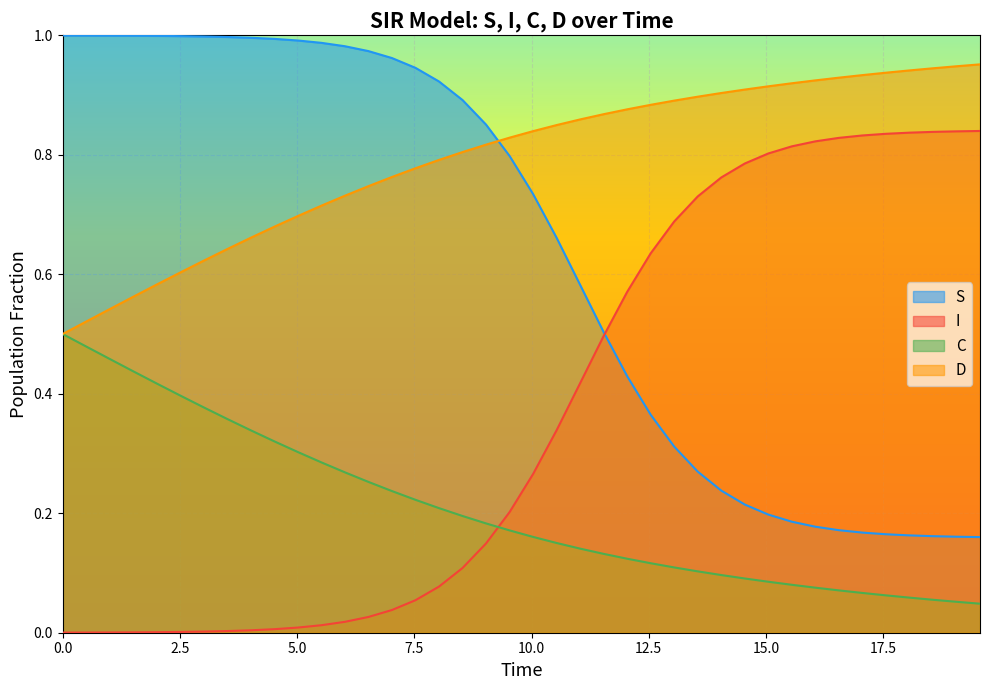

True or false: C has more than 0 interior local peaks.

False